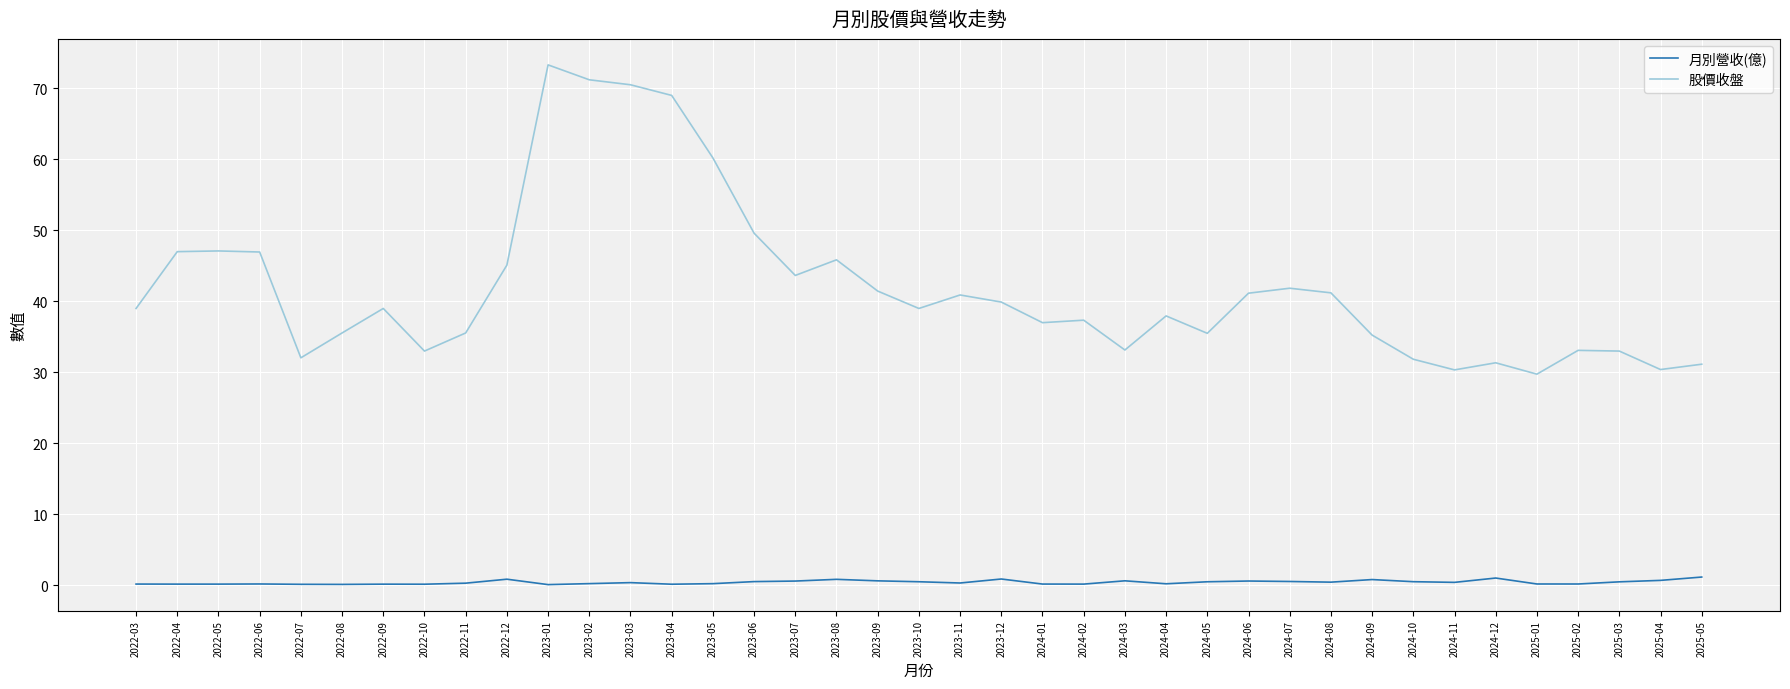

Rank the series by their average value, from lowest to highest.

月別營收(億), 股價收盤